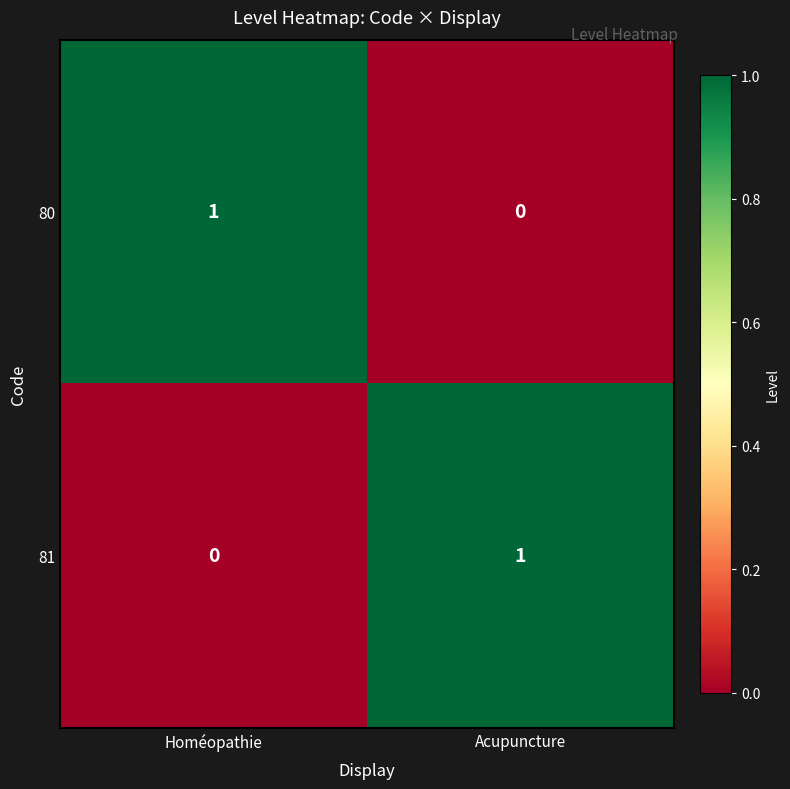

Is it true that 81 equals 0 at Homéopathie?

True